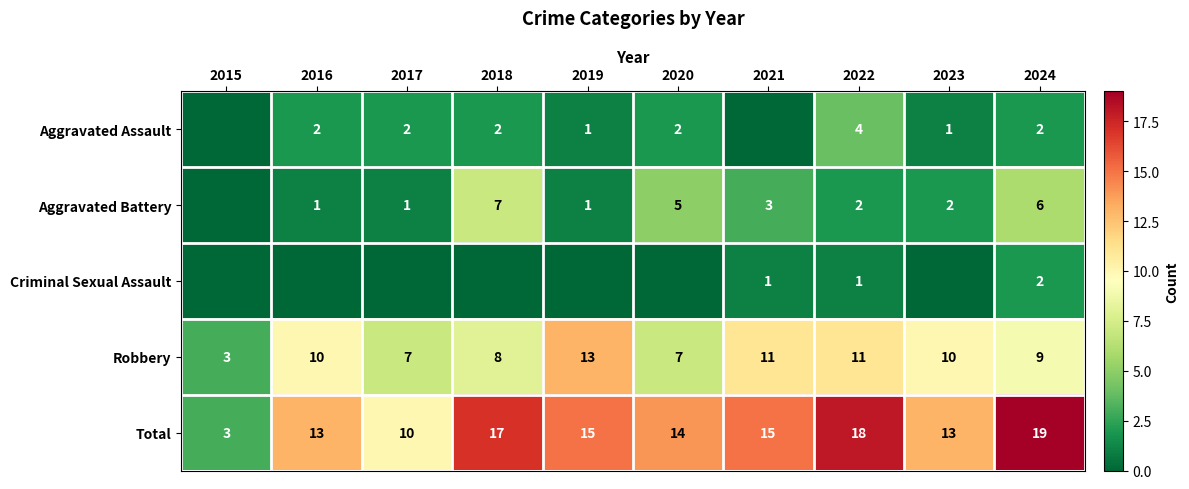

At 2022, list the series in order from largest to smallest.

Total, Robbery, Aggravated Assault, Aggravated Battery, Criminal Sexual Assault